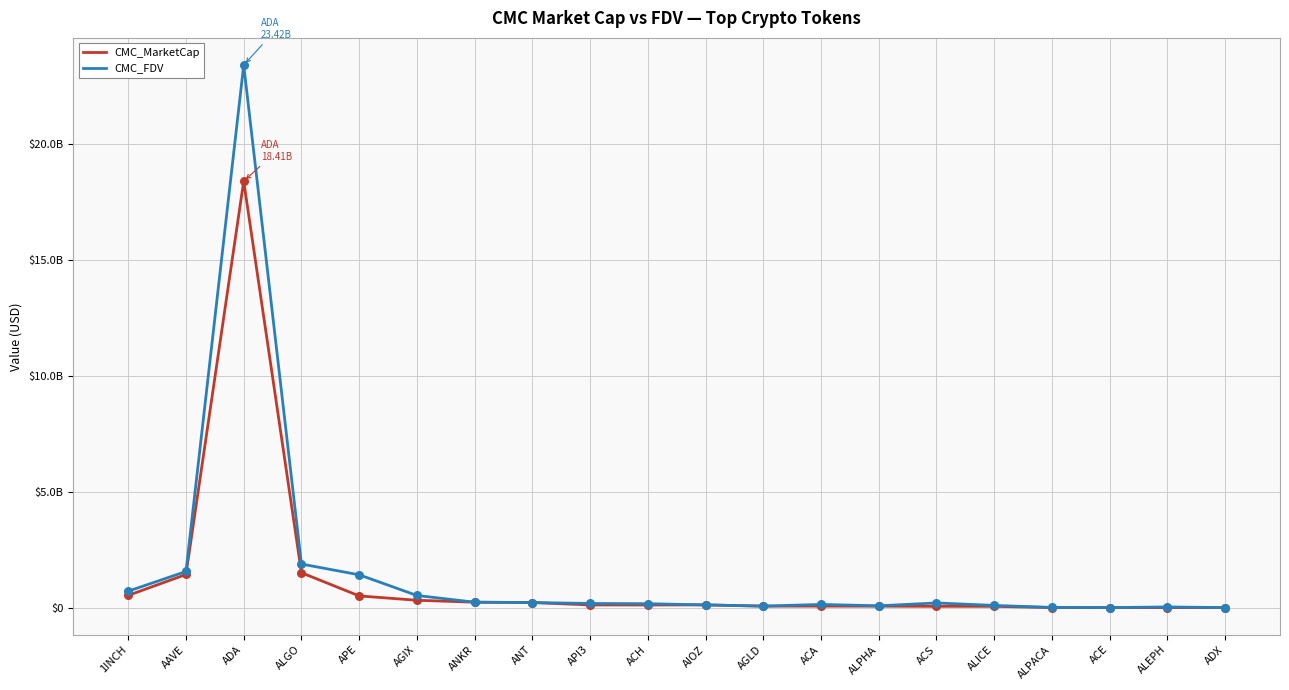

Which series has the largest total across all categories?

CMC_FDV